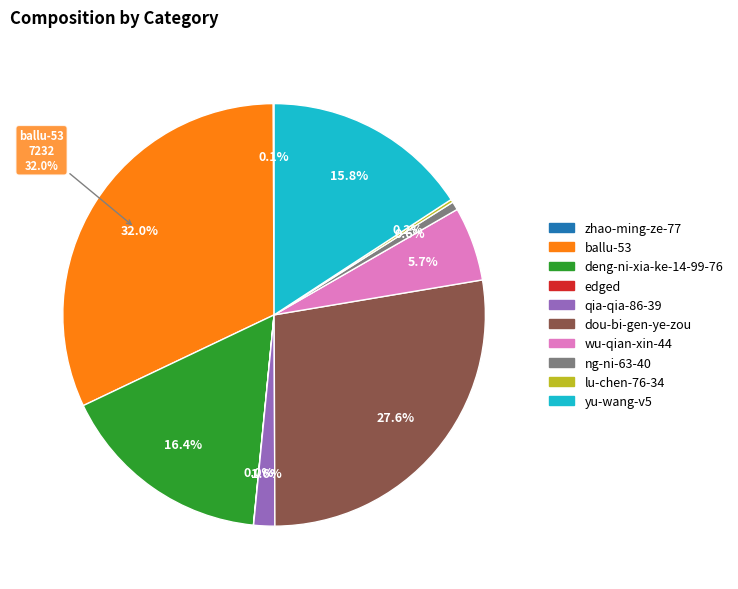

How many segments does this pie chart have?

10